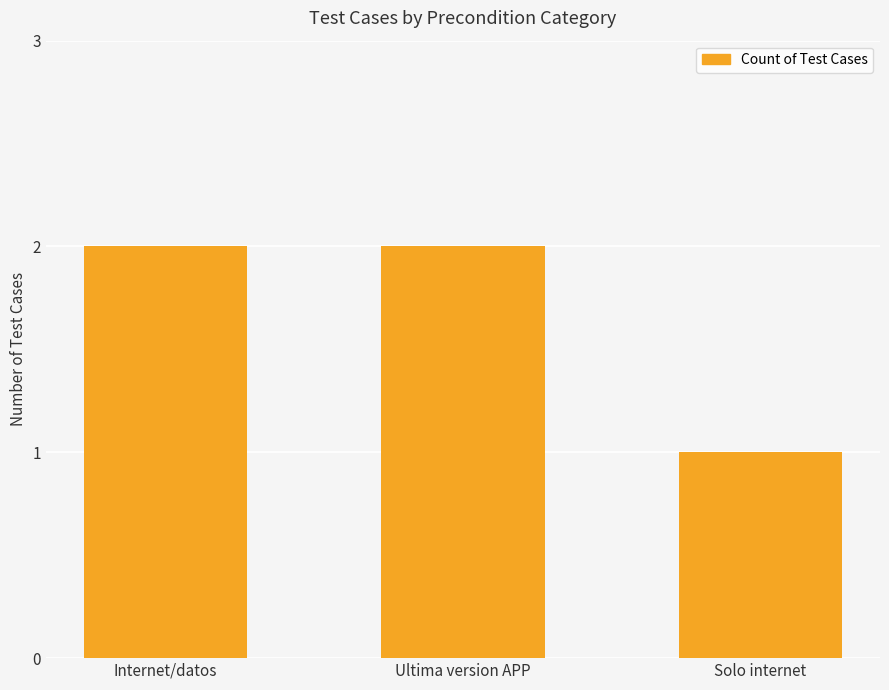

Reading left to right, extract all data points from this chart.

2	2	1